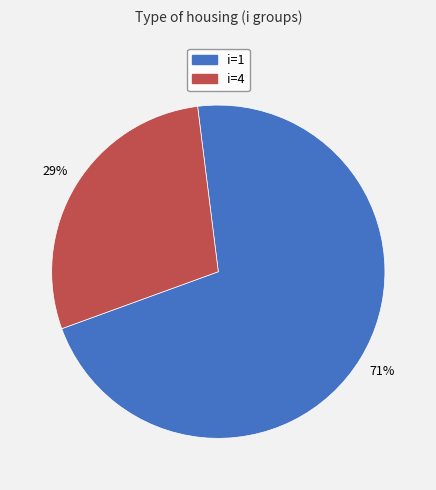

Is there a majority slice in this chart?

Yes